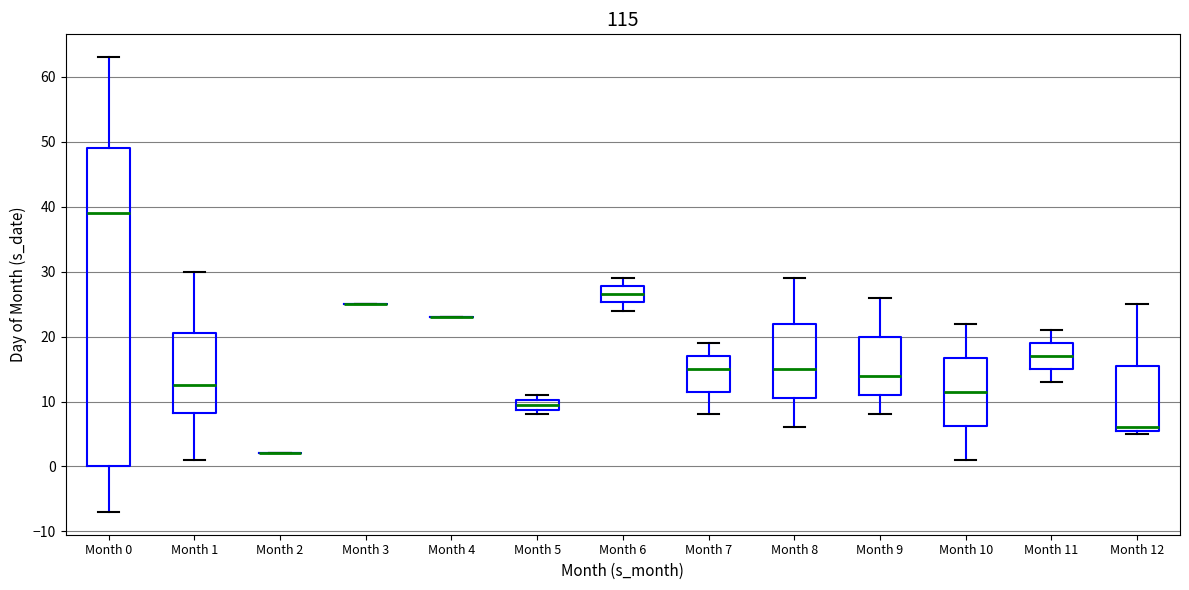

Where is the upper edge of the box for Month 0 on the y-axis? The values are not printed on the chart, so give them approximately, as read against the axis.

49